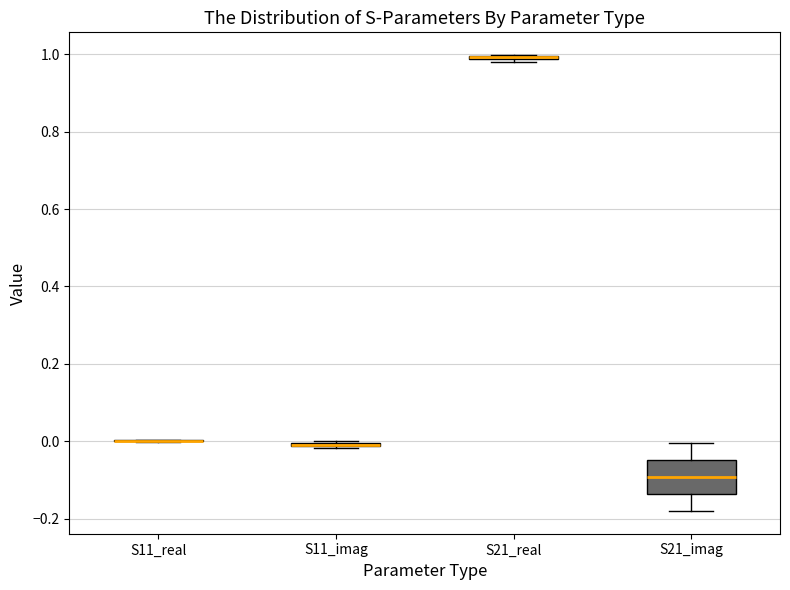

Where is the lower edge of the box for S11_imag on the y-axis? The values are not printed on the chart, so give them approximately, as read against the axis.

-0.02